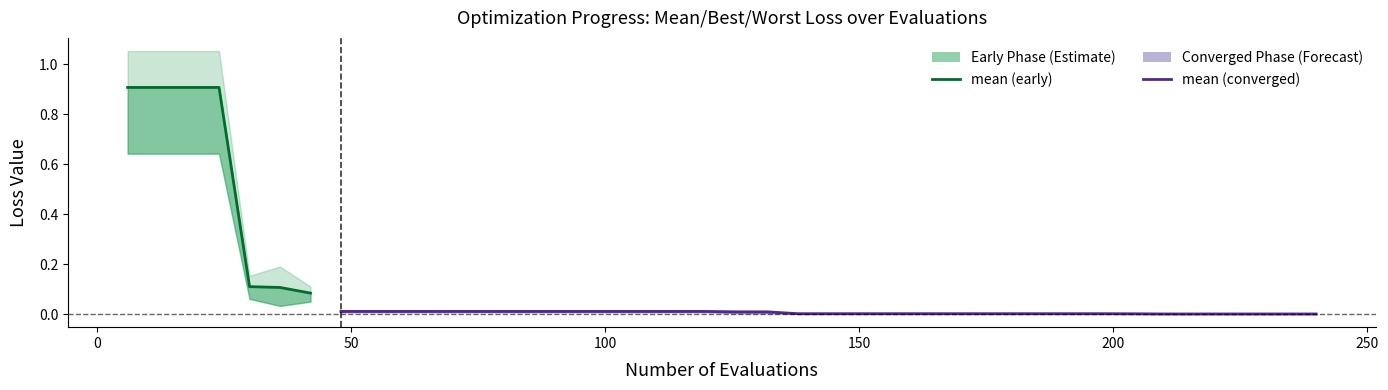

The mean series shows 0.0 at 162. True or false?

True